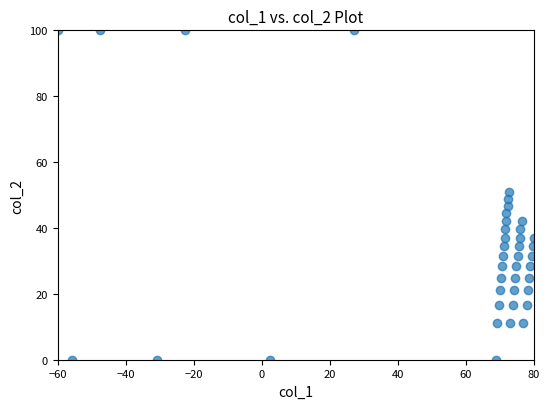

What is the range of Y values (max minus min)?

100.0